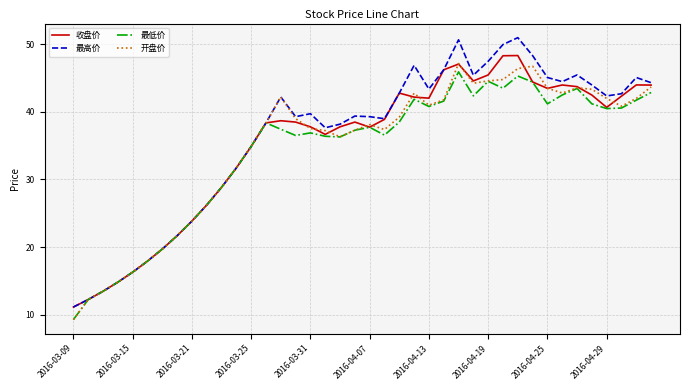

What is the maximum value for 开盘价?

47.2